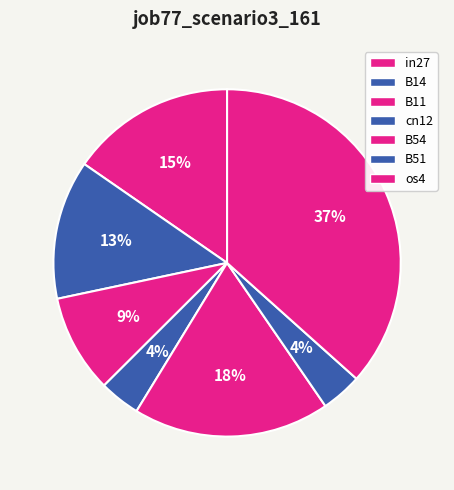

What percentage is the B54 slice, to the nearest percent?

18%